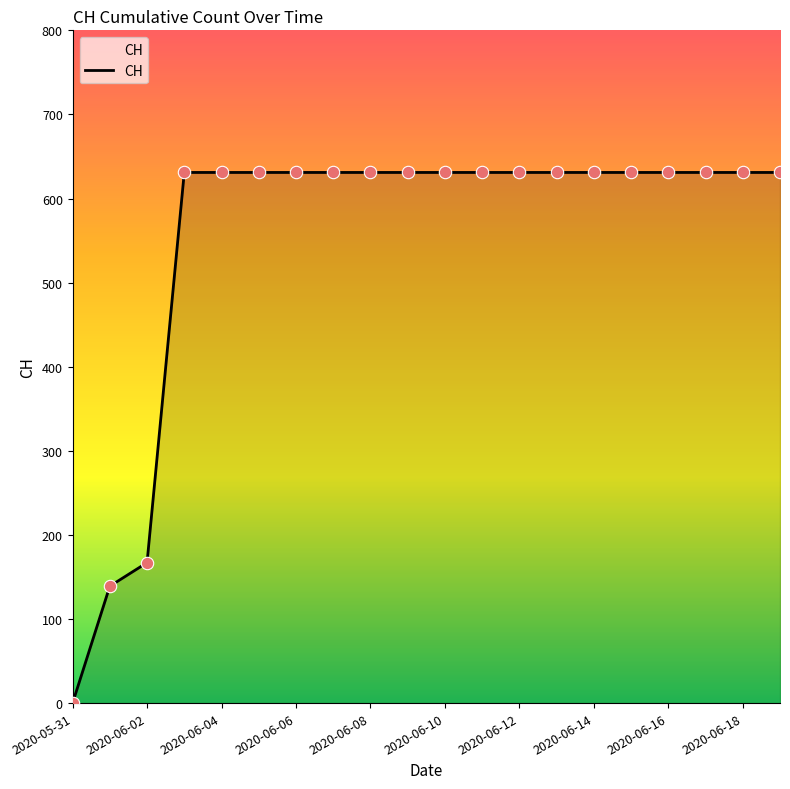

What is the difference between the maximum and minimum values?

631